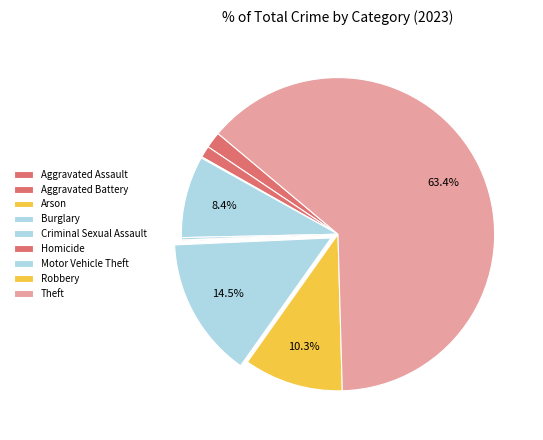

What is the majority slice?

Theft